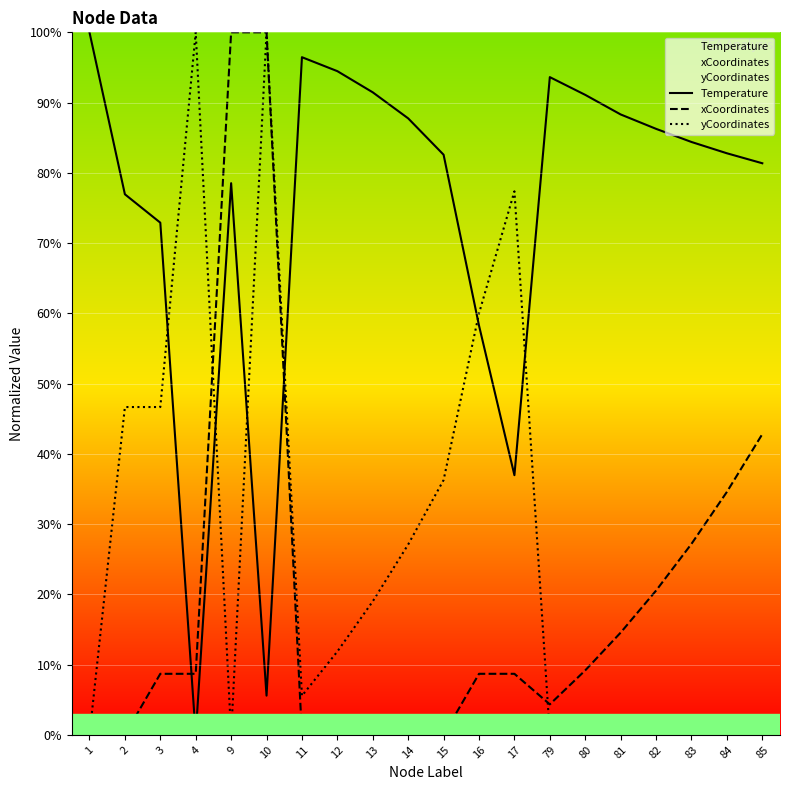

The value of xCoordinates at 83 is 27.2. True or false?

True